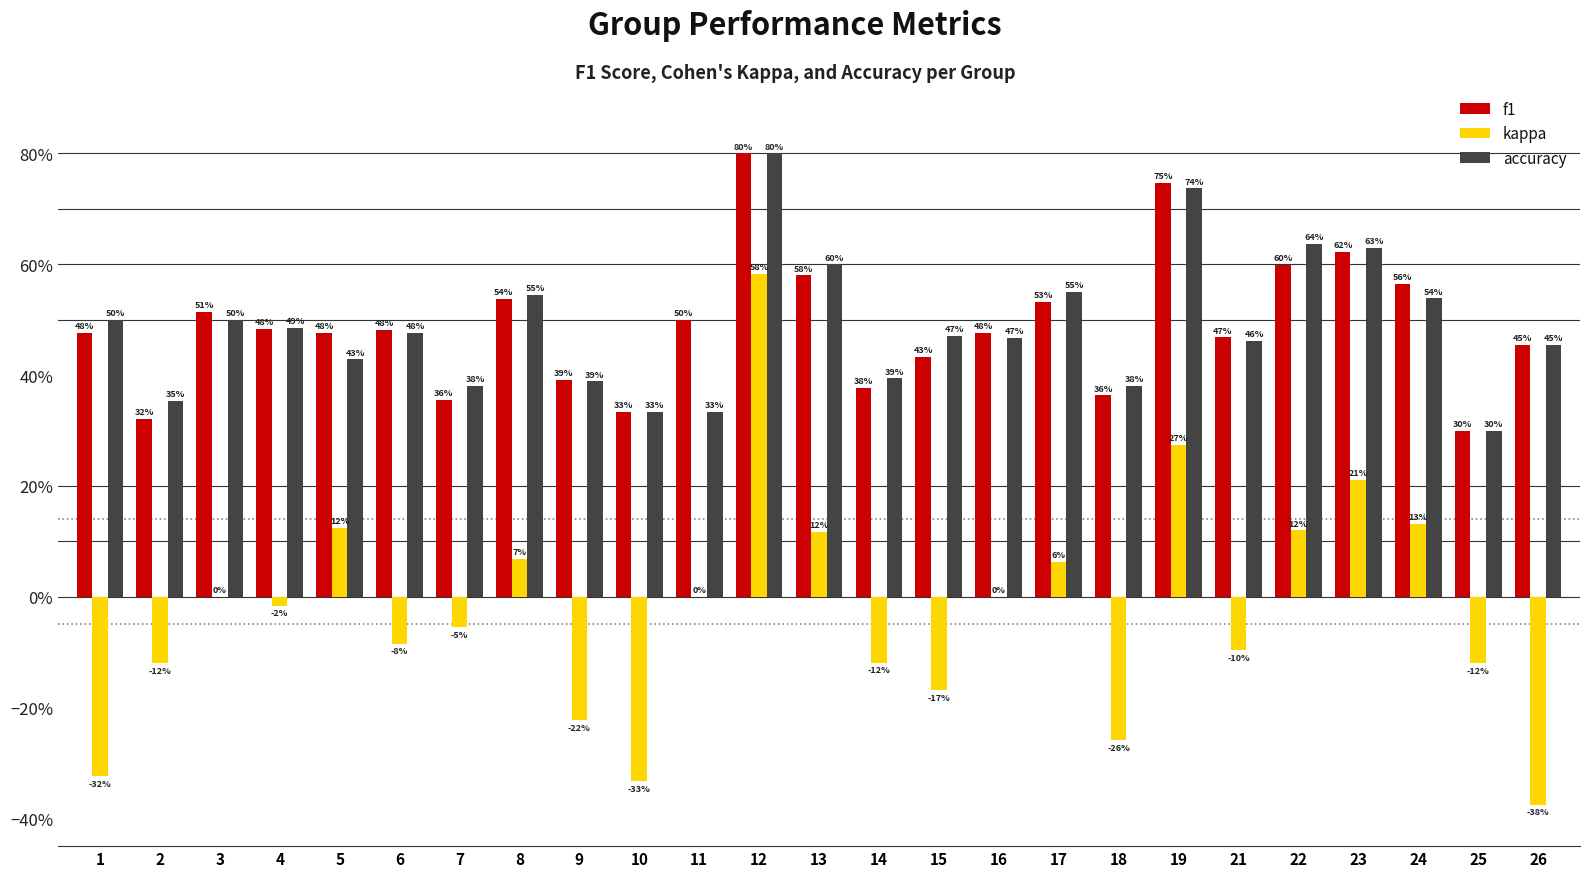

Between 12 and 18, which is larger?

12